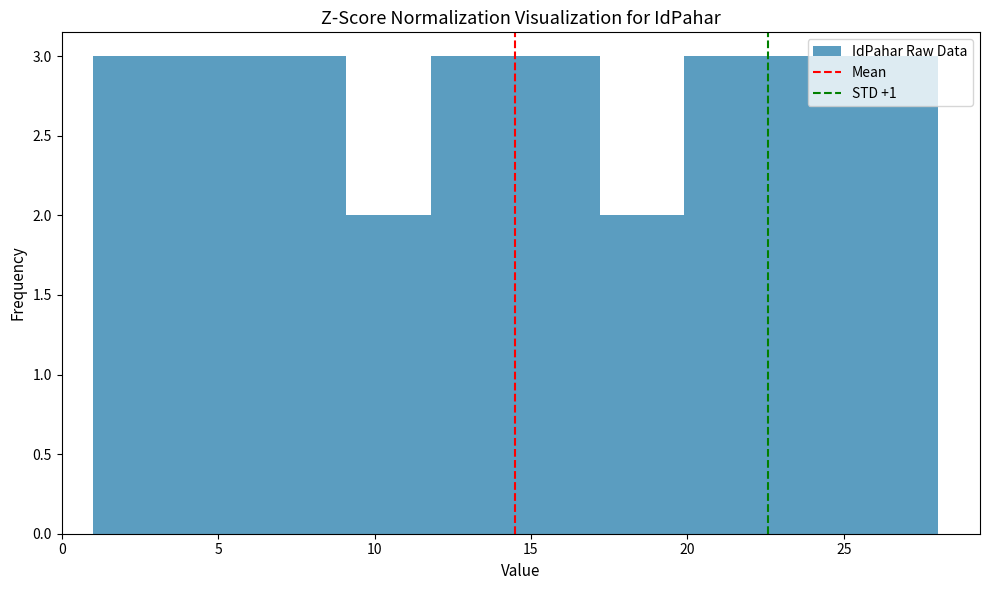

Reading left to right, list every bar in this chart as the range it spans on the x-axis followed by its height. Neither the bar edges nor the heights are printed on the chart, so give them approximately, as read against the axes.

1.0 to 3.7: 3
3.7 to 6.4: 3
6.4 to 9.1: 3
9.1 to 11.8: 2
11.8 to 14.5: 3
14.5 to 17.2: 3
17.2 to 19.9: 2
19.9 to 22.6: 3
22.6 to 25.3: 3
25.3 to 28.0: 3